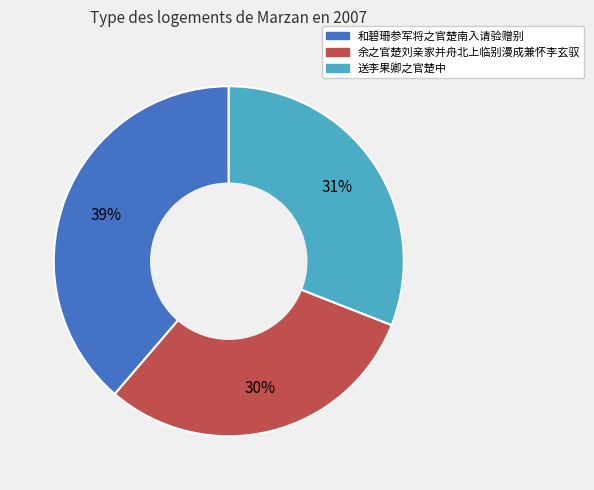

The 和碧珊参军将之官楚南入请验赠别 slice represents 46% of the pie. True or false?

False